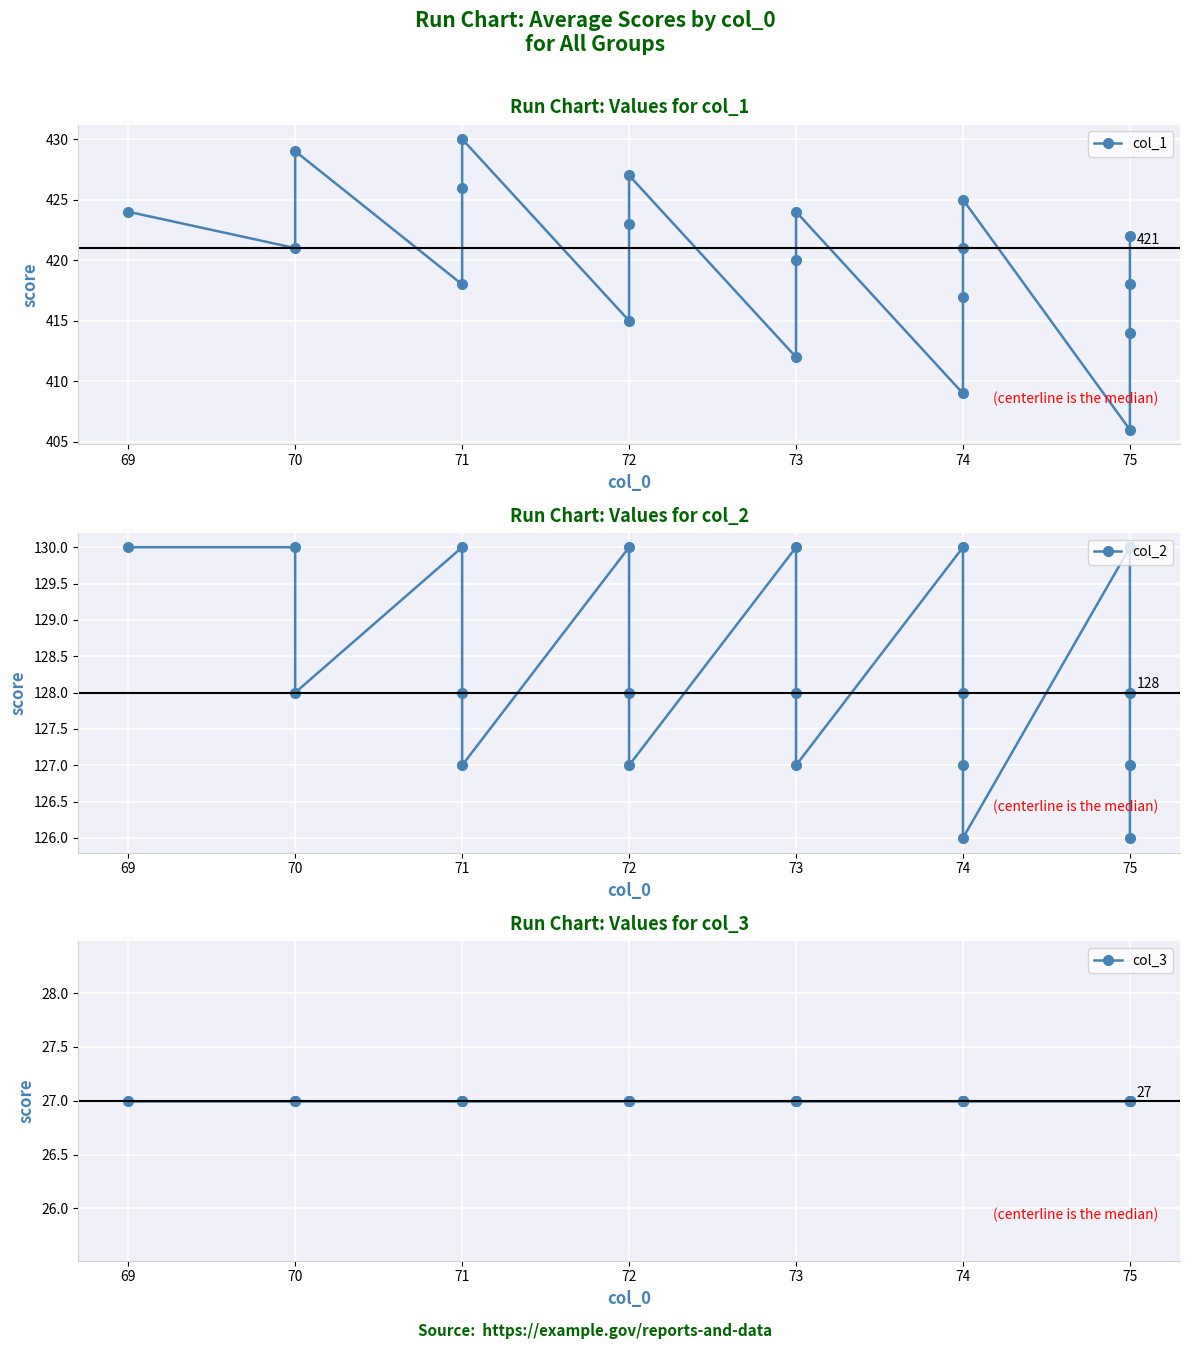

What is the difference between the second highest and minimum values in the col_2 series?

4